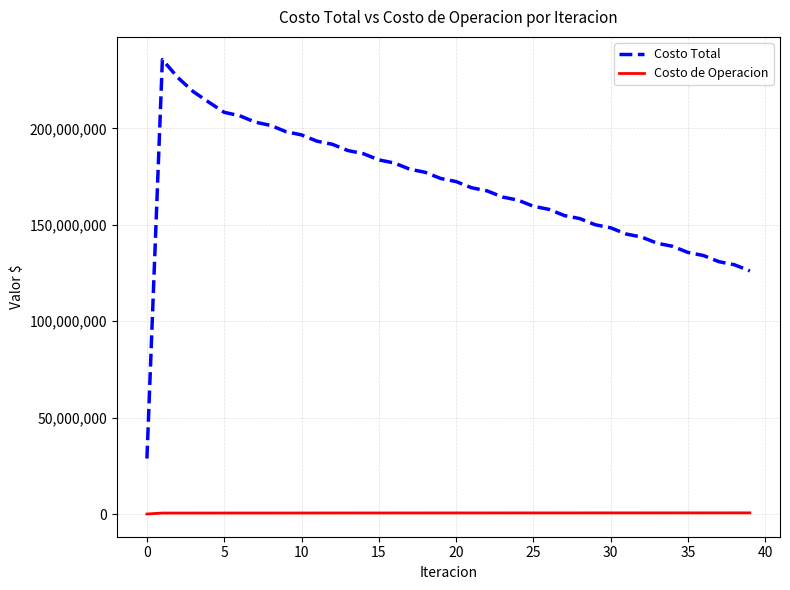

Which series has the widest spread of values?

Costo Total